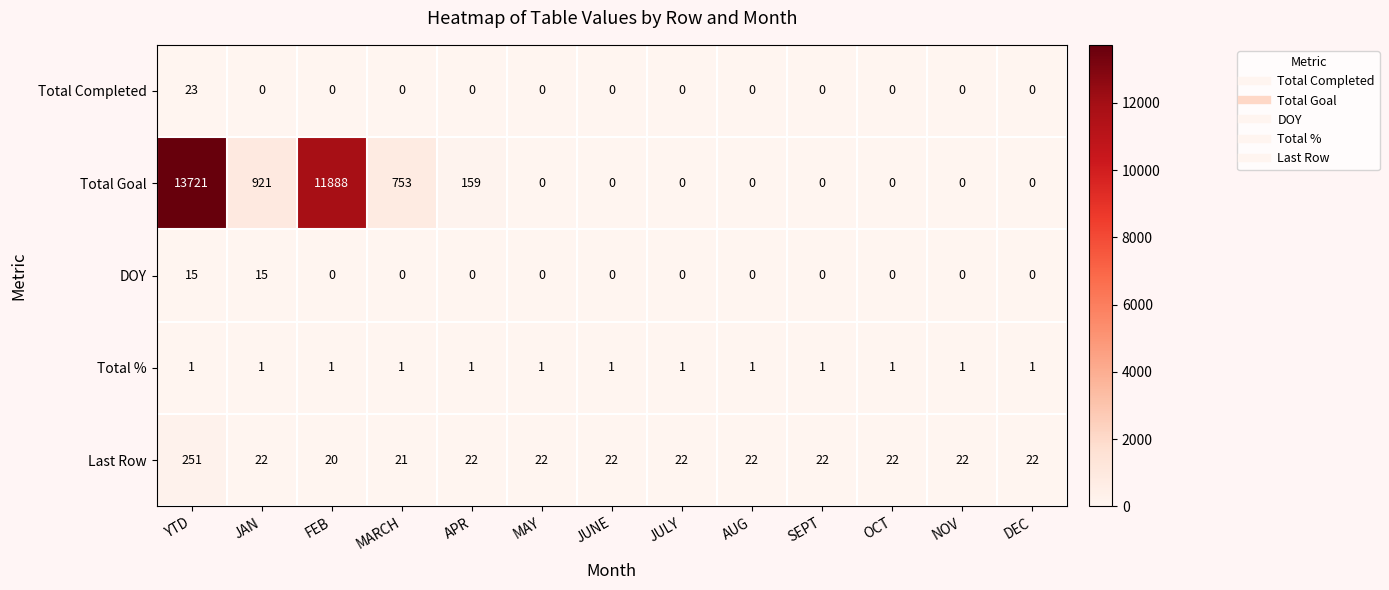

What is the spread (max minus min) of values at APR?

159